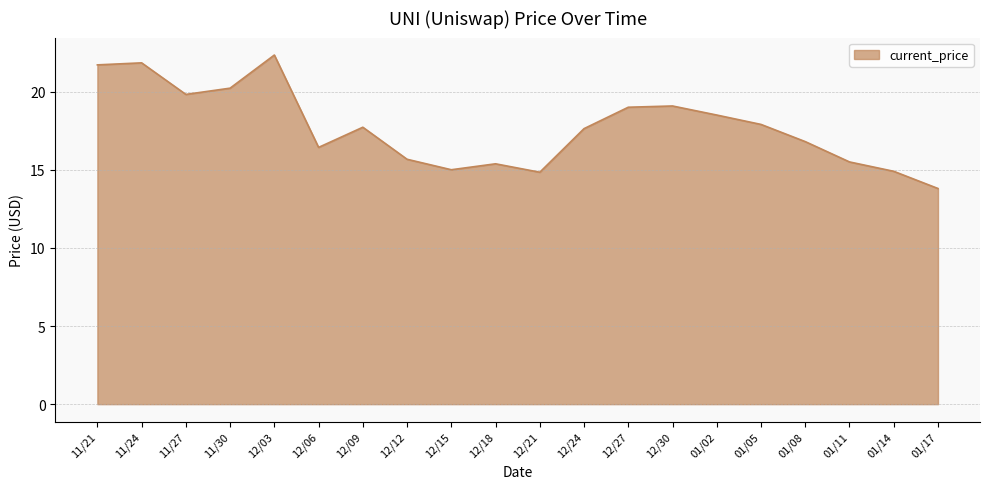

What is the difference between the values at 11/24 and 01/08?

5.0